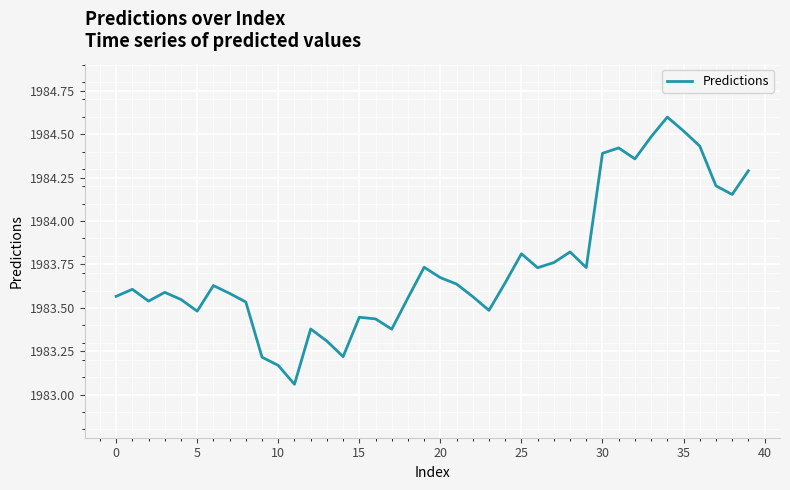

What is the greatest value displayed?

1984.6